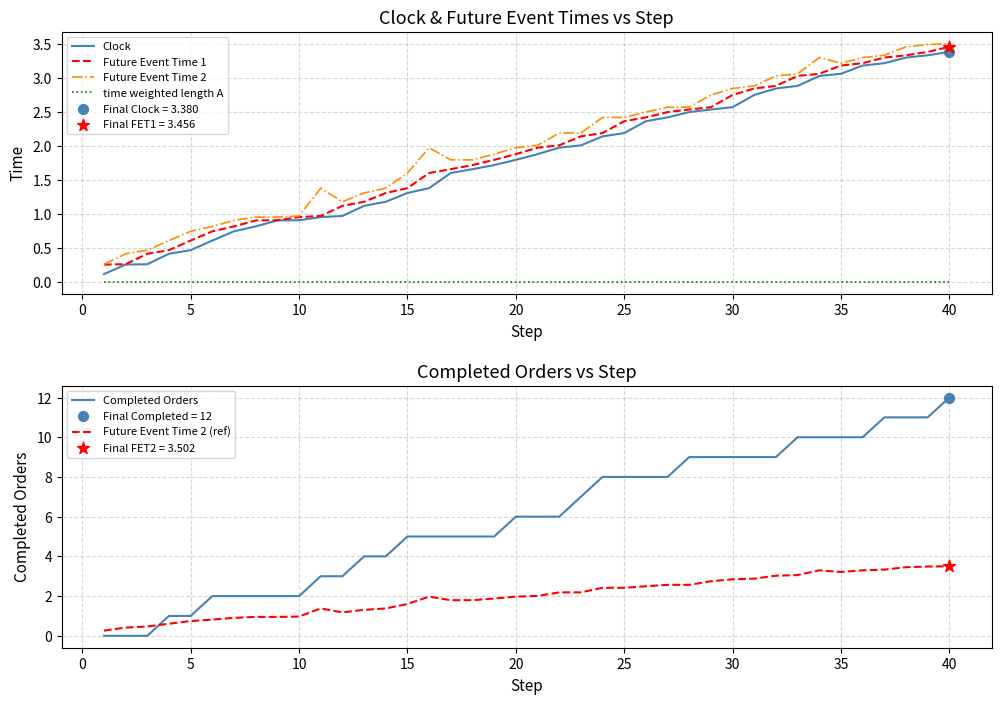

Which series has the largest total across all categories?

Completed Orders